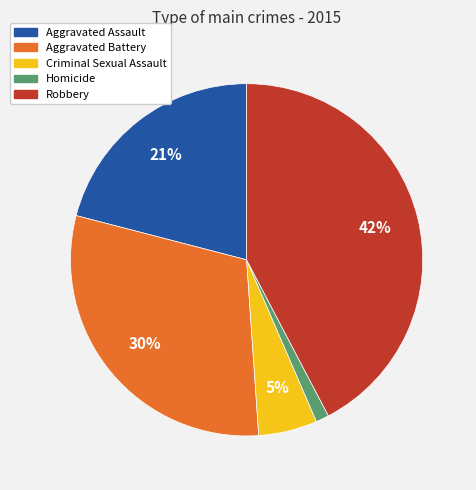

Rank the categories by value from lowest to highest.

Homicide, Criminal Sexual Assault, Aggravated Assault, Aggravated Battery, Robbery